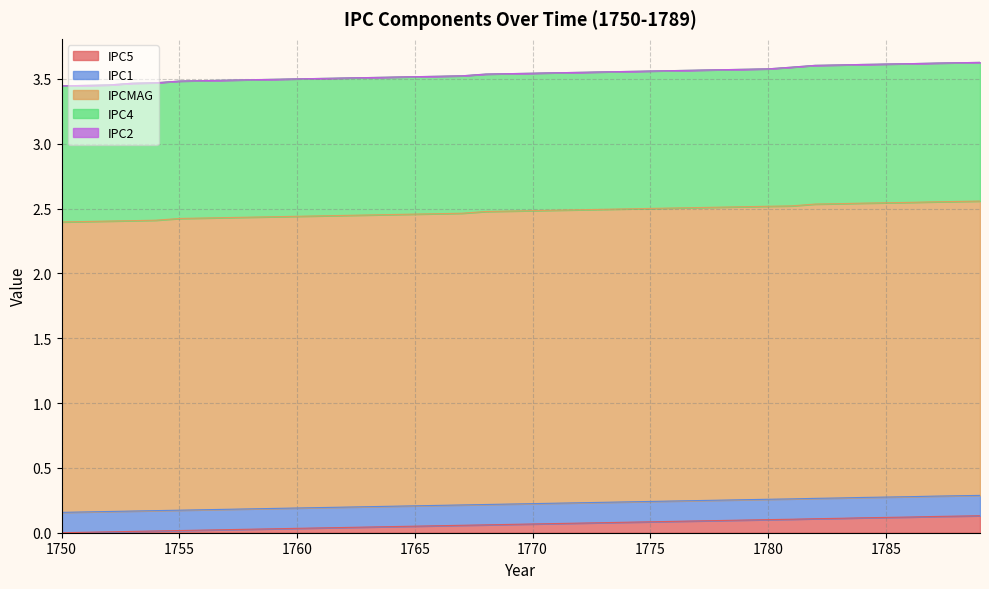

True or false: IPC5 has more than 2 points higher than both neighbors.

False